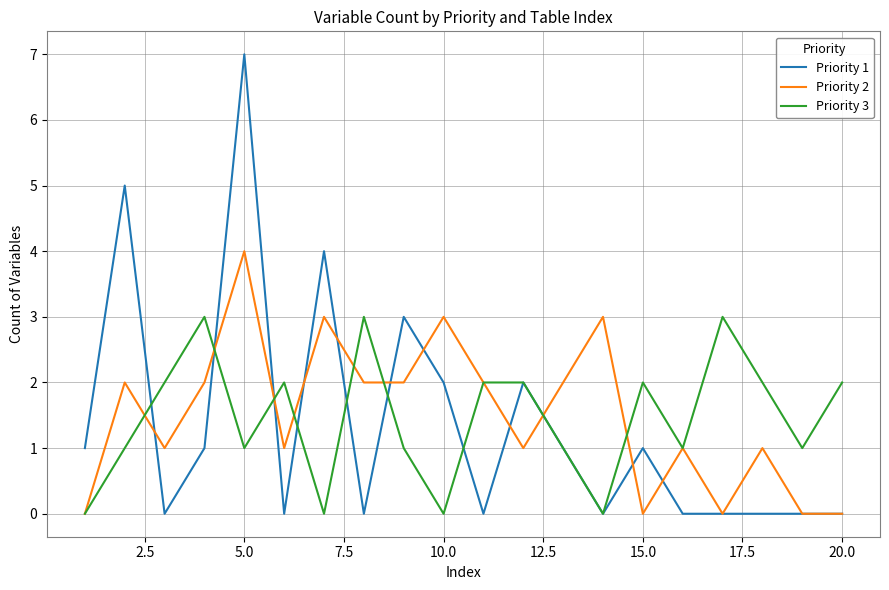

Rank the series by their maximum value, from lowest to highest.

Priority 3, Priority 2, Priority 1